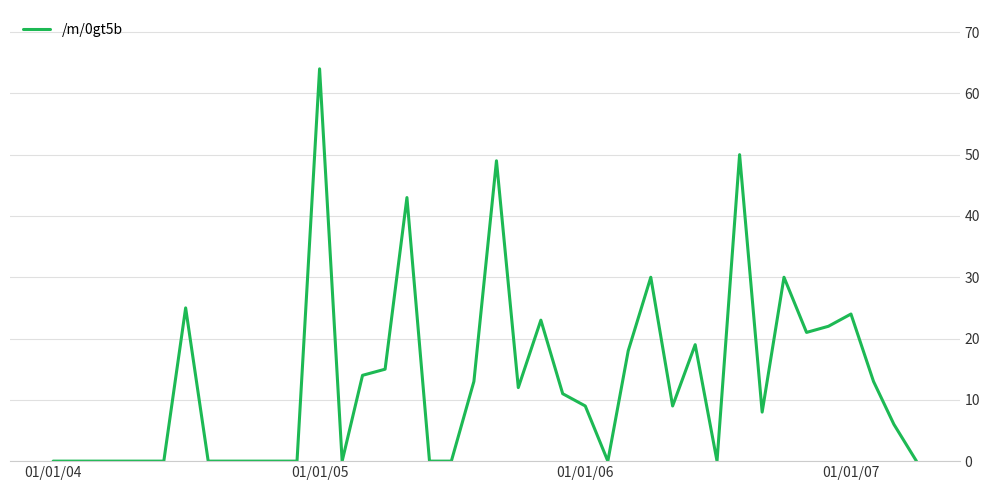

What is the difference between the maximum and minimum values?

64